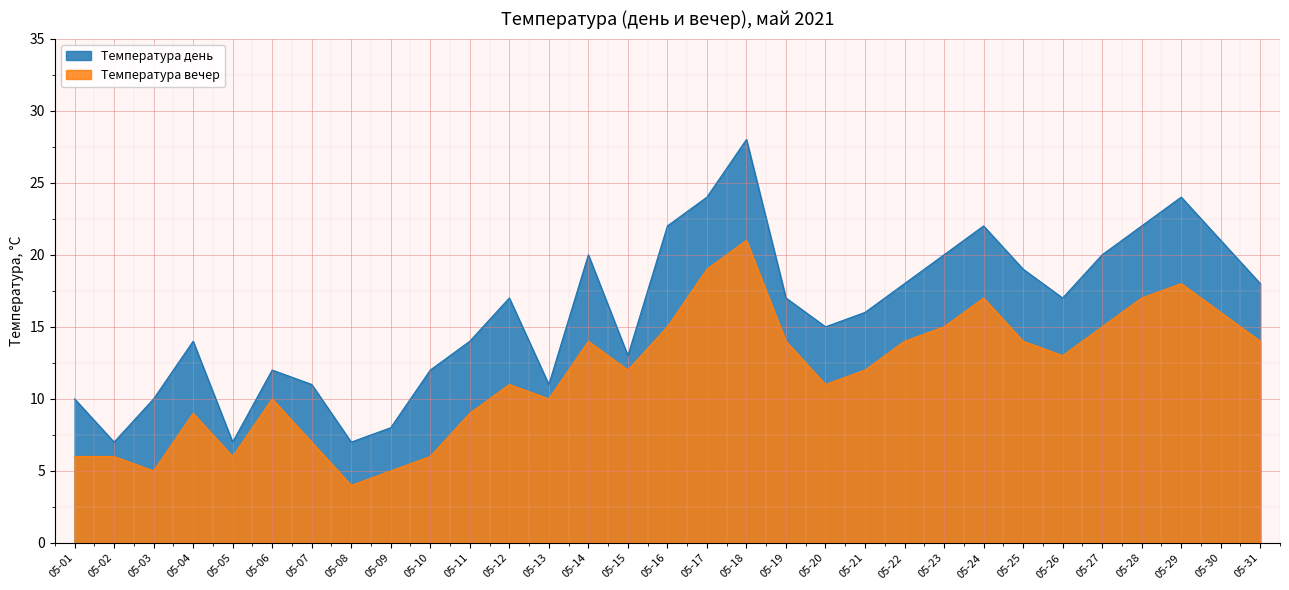

Reading left to right, transcribe all the data shown in this chart.

Температура день: 10	7	10	14	7	12	11	7	8	12	14	17	11	20	13	22	24	28	17	15	16	18	20	22	19	17	20	22	24	21	18
Температура вечер: 6	6	5	9	6	10	7	4	5	6	9	11	10	14	12	15	19	21	14	11	12	14	15	17	14	13	15	17	18	16	14